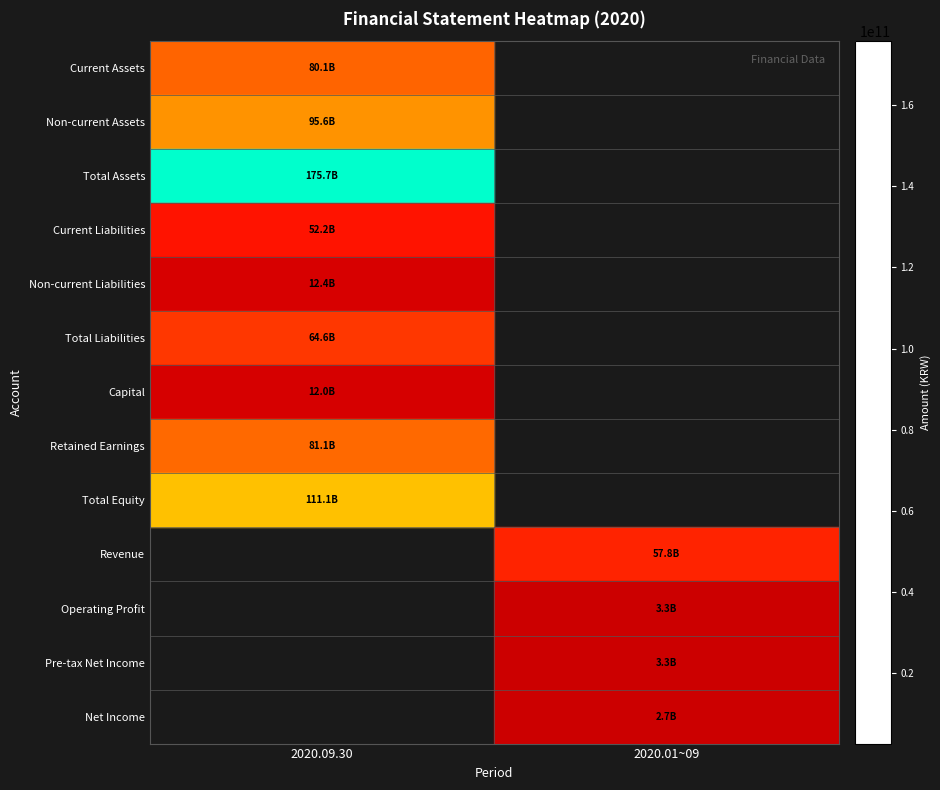

At which label does Current Assets reach its peak?

2020.09.30